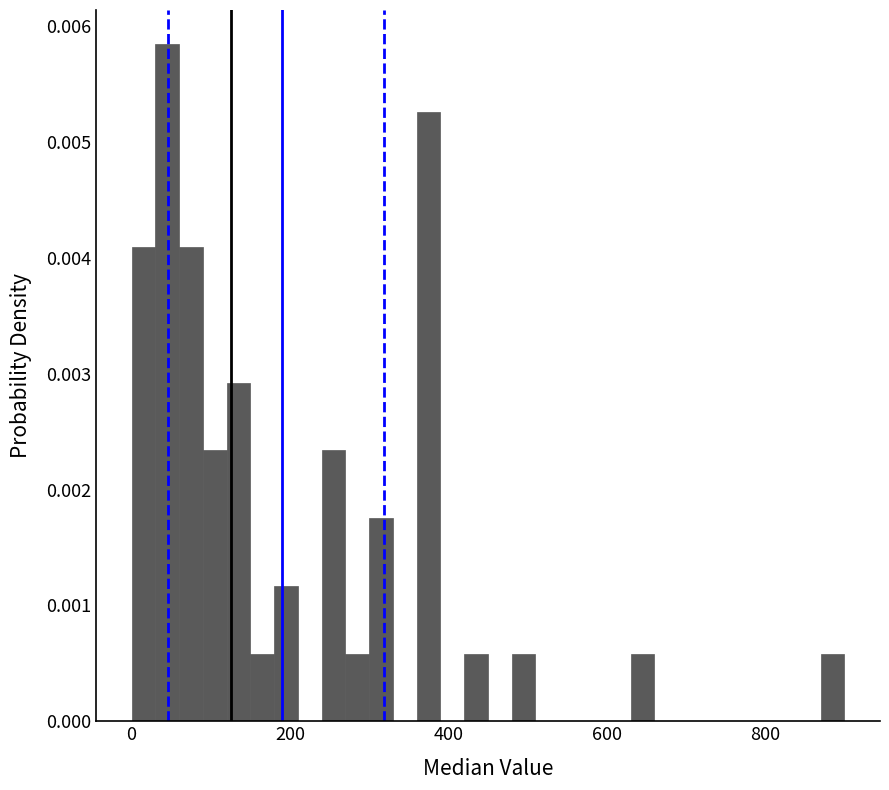

Read against the x-axis, roughly where is the centre of the tallest bar?

40